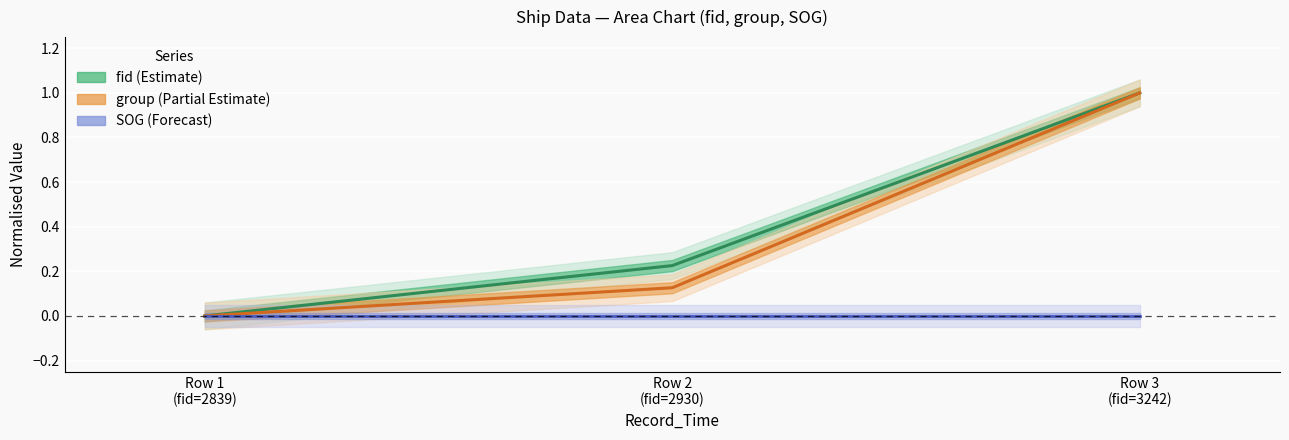

At which category does the chart reach its peak across all series?

Row 3
(fid=3242)